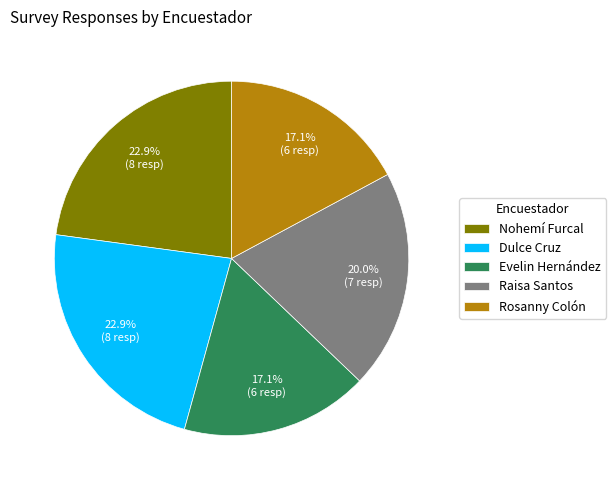

Combined, do Nohemí Furcal and Dulce Cruz account for over 50%?

No